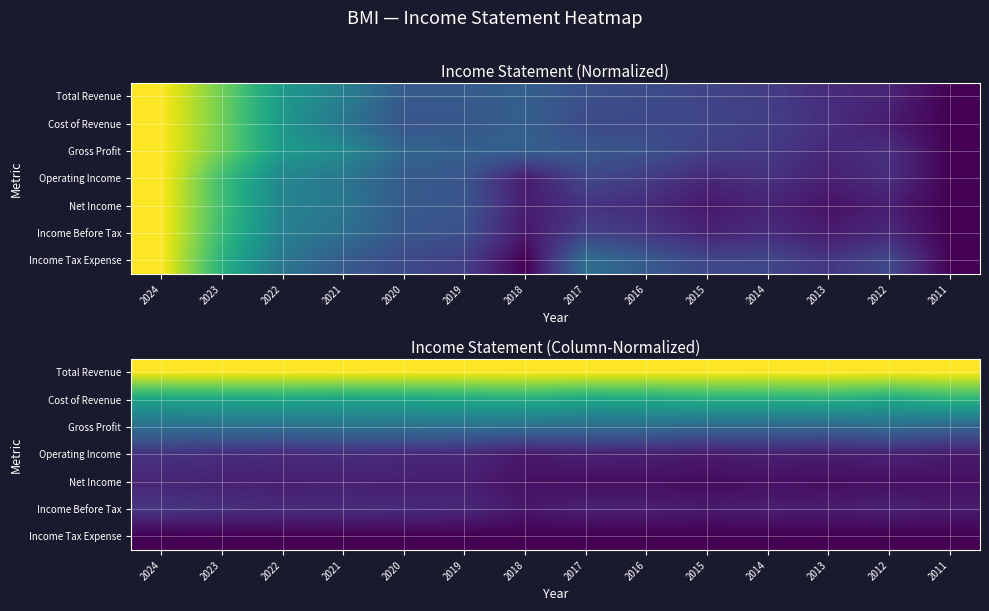

How many series are shown in this chart?

7